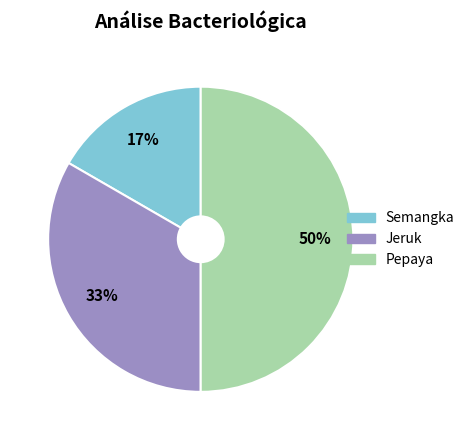

True or false: Pepaya accounts for 50% of the total.

True